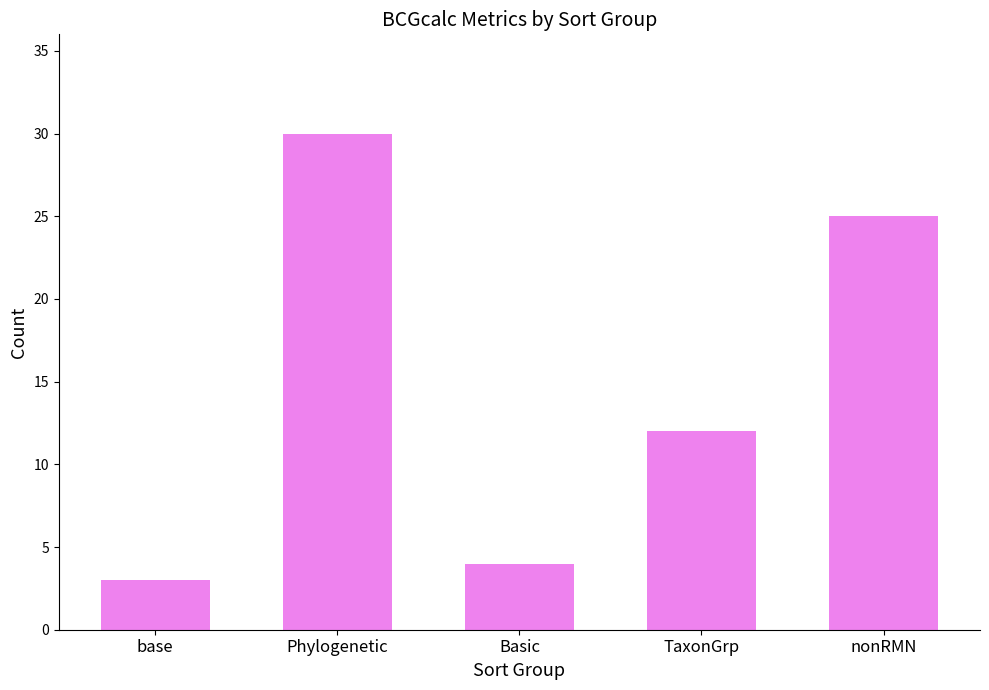

What is the label of the 4th bar from the right?

Phylogenetic